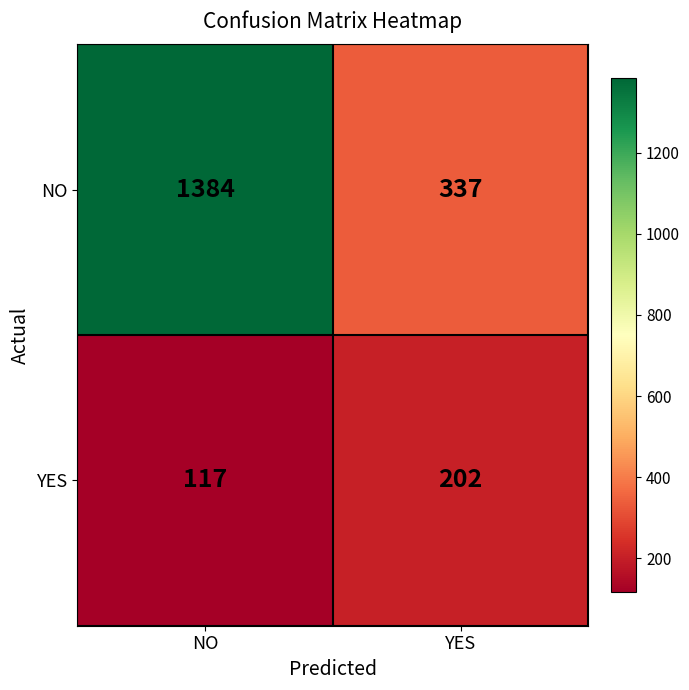

The value of YES at YES is 41. True or false?

False